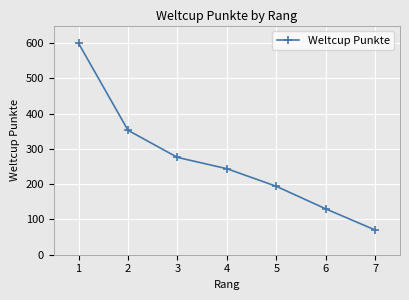

What is the sum of the values at 2 and 4?

597